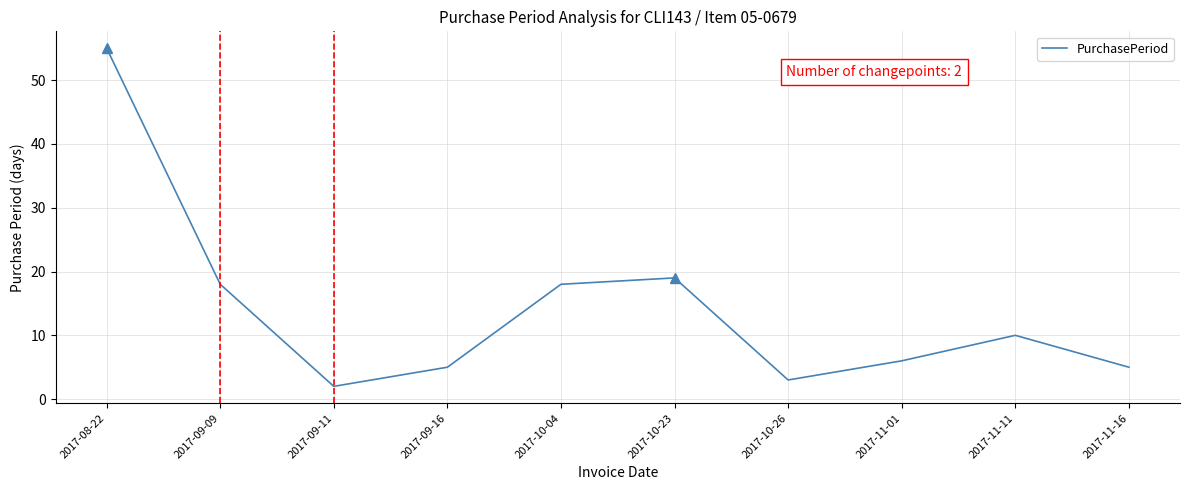

What is the difference between the values at 2017-09-16 and 2017-10-23?

14